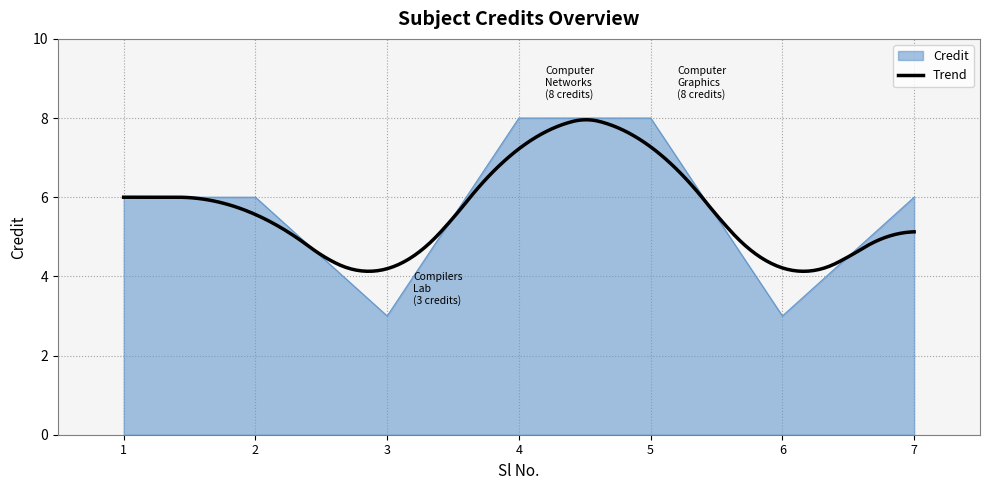

What is the sum of all values?

40